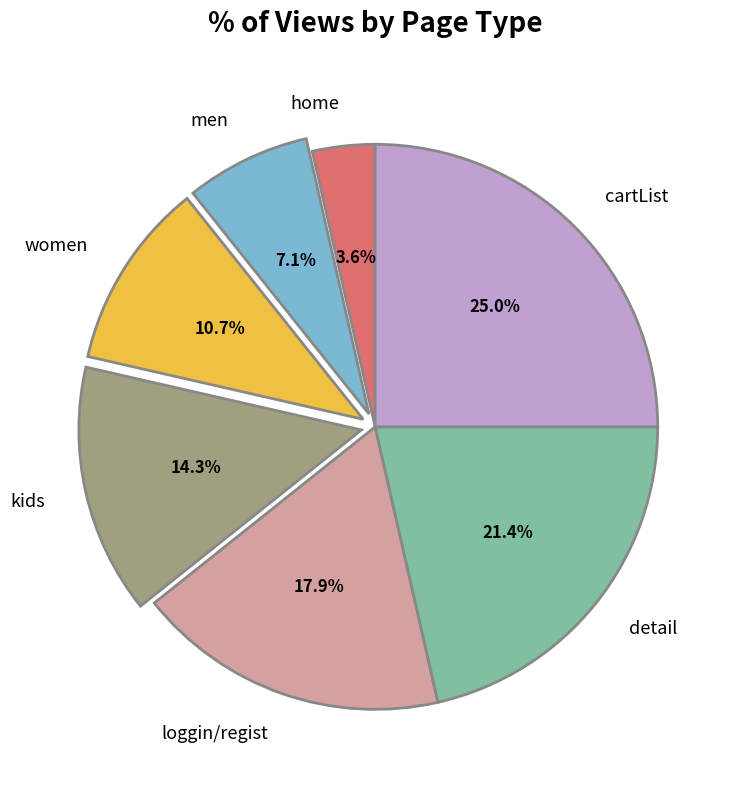

Rank the categories by value from highest to lowest.

cartList, detail, loggin/regist, kids, women, men, home